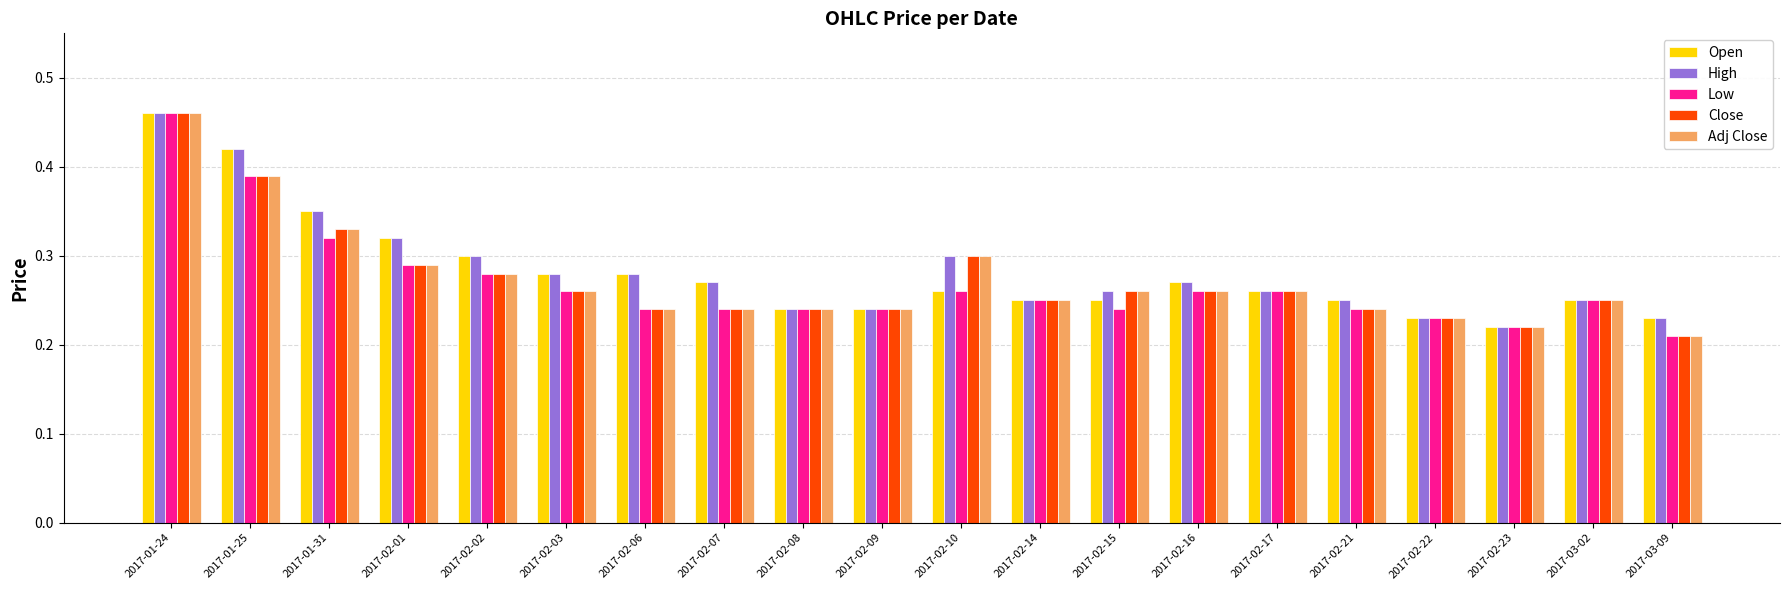

How many distinct data groups are displayed?

5